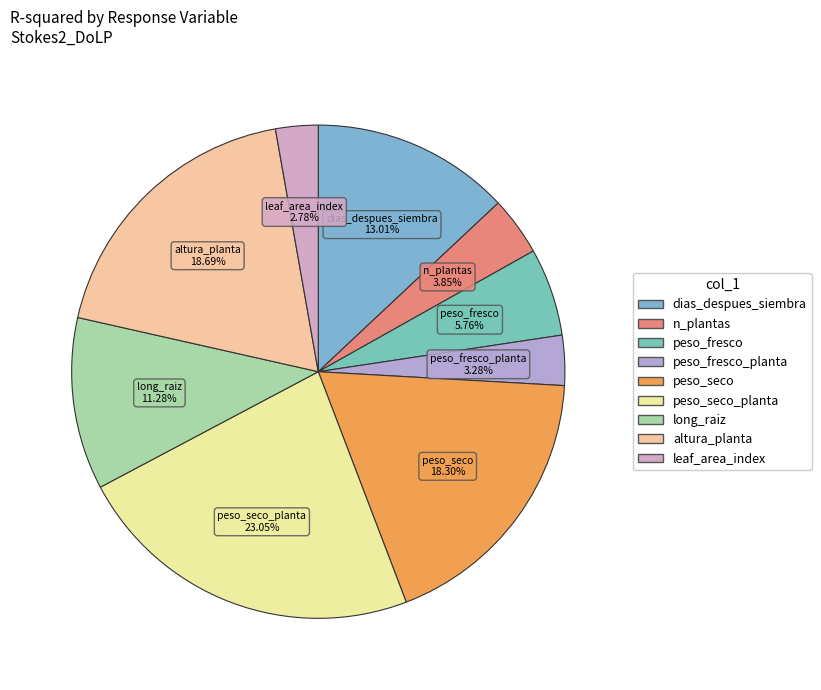

How many segments does this pie chart have?

9